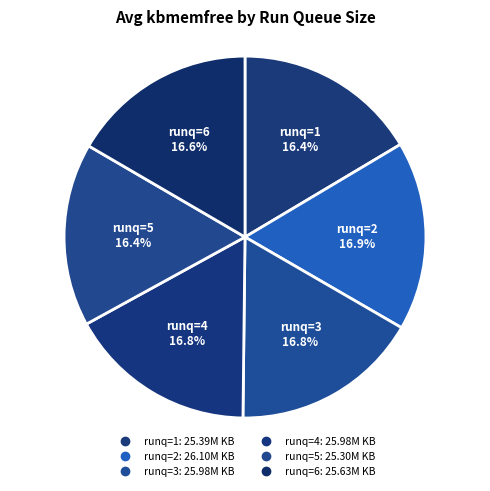

Count the number of slices in the pie.

6